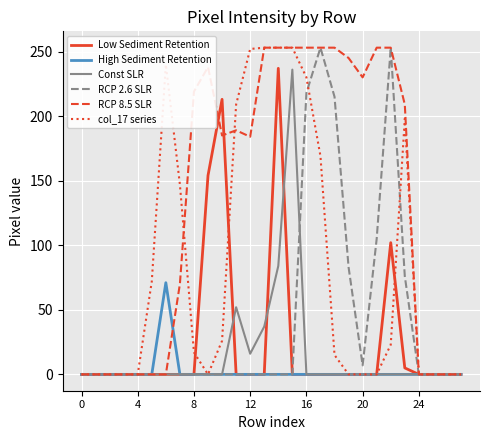

What is the highest value of the Const SLR series?

236